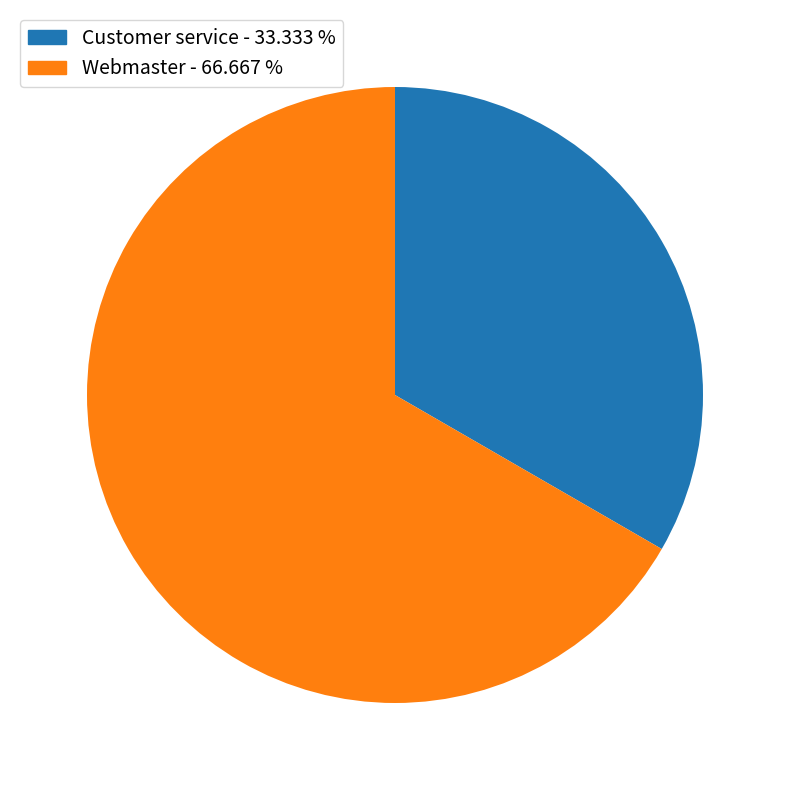

Which slice is the smallest?

Customer service